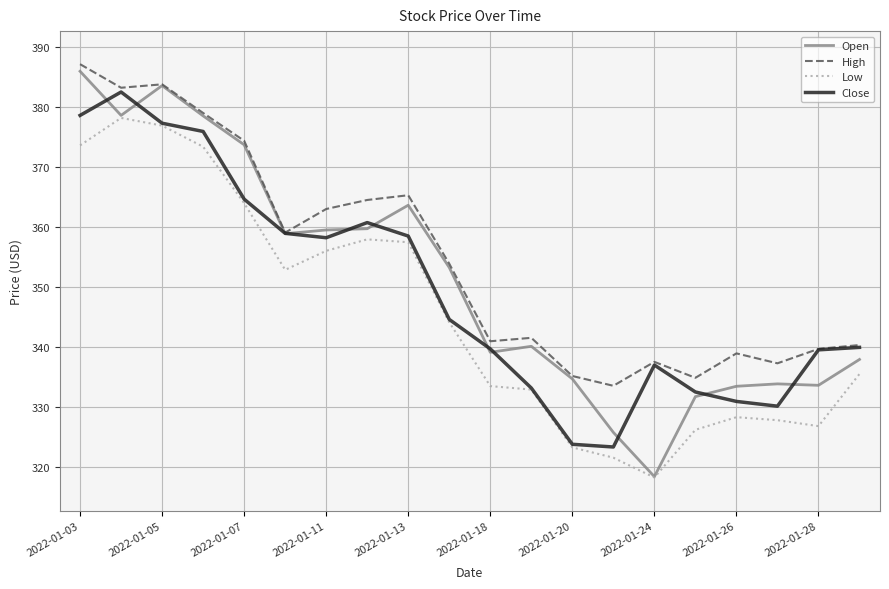

What is the lowest value of the Close series?

323.4